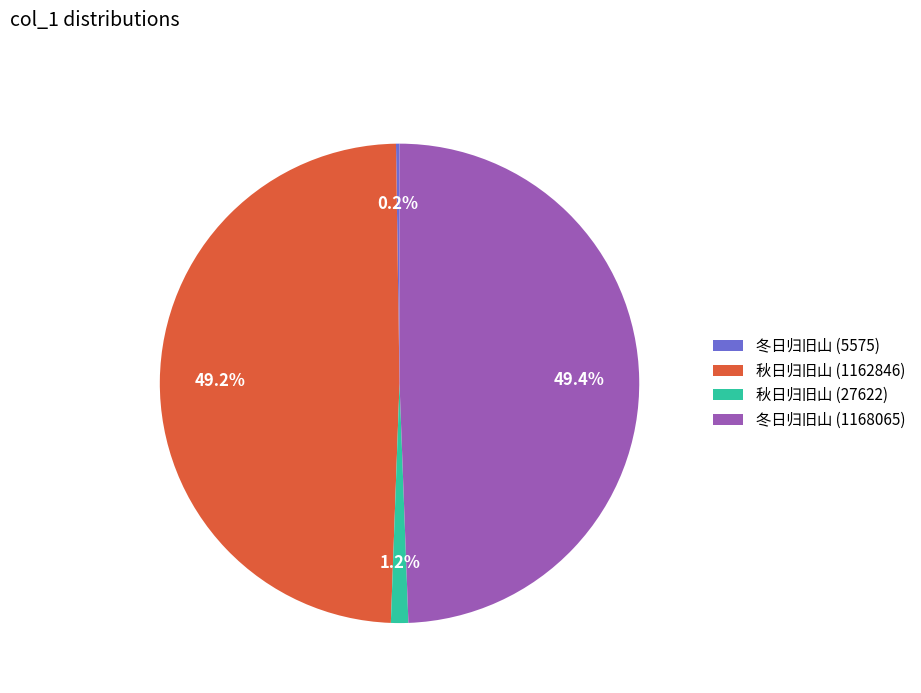

Is there any slice that represents more than half of the pie?

No